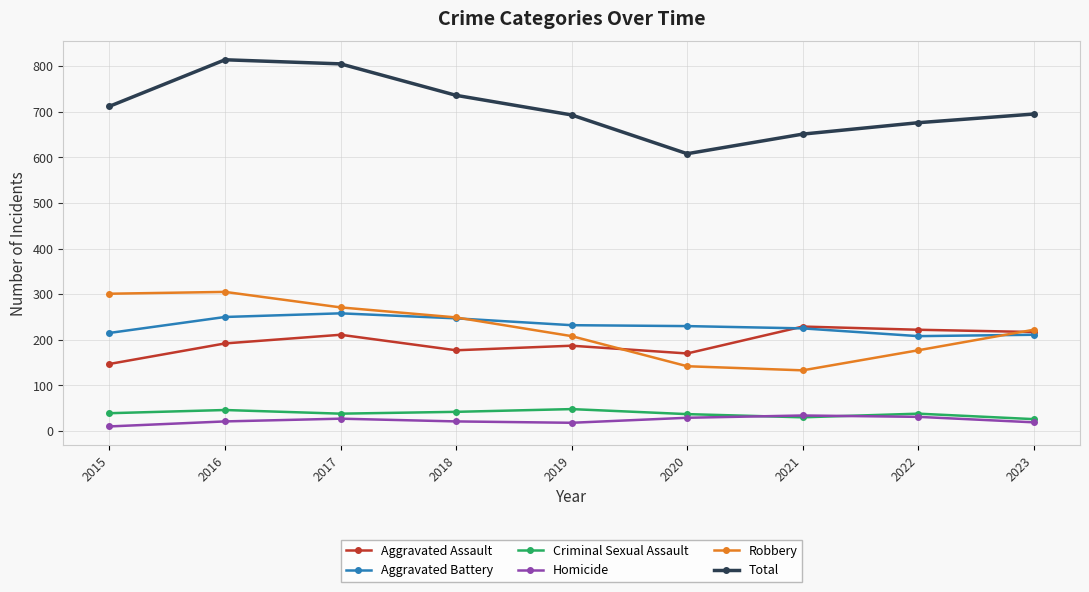

What is the value of the Total point at the 3rd from the left?

805